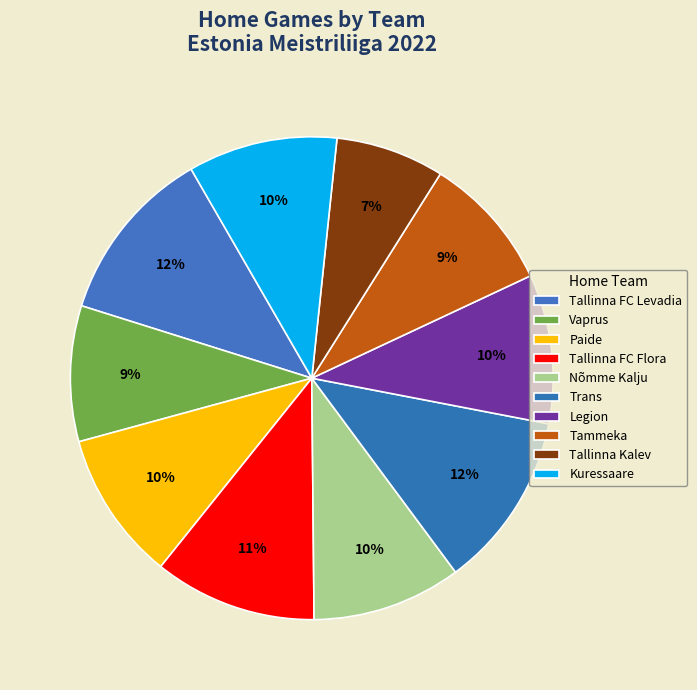

Which category has the smallest portion of the pie?

Tallinna Kalev